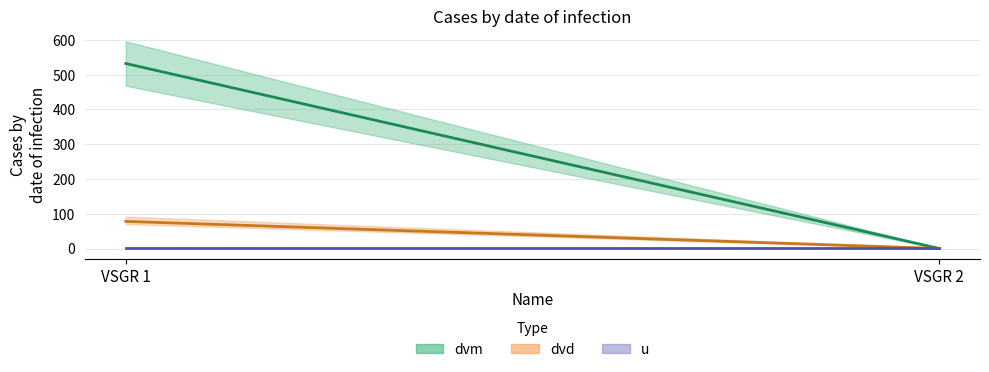

The value of dvd at VSGR 1 is 113. True or false?

False